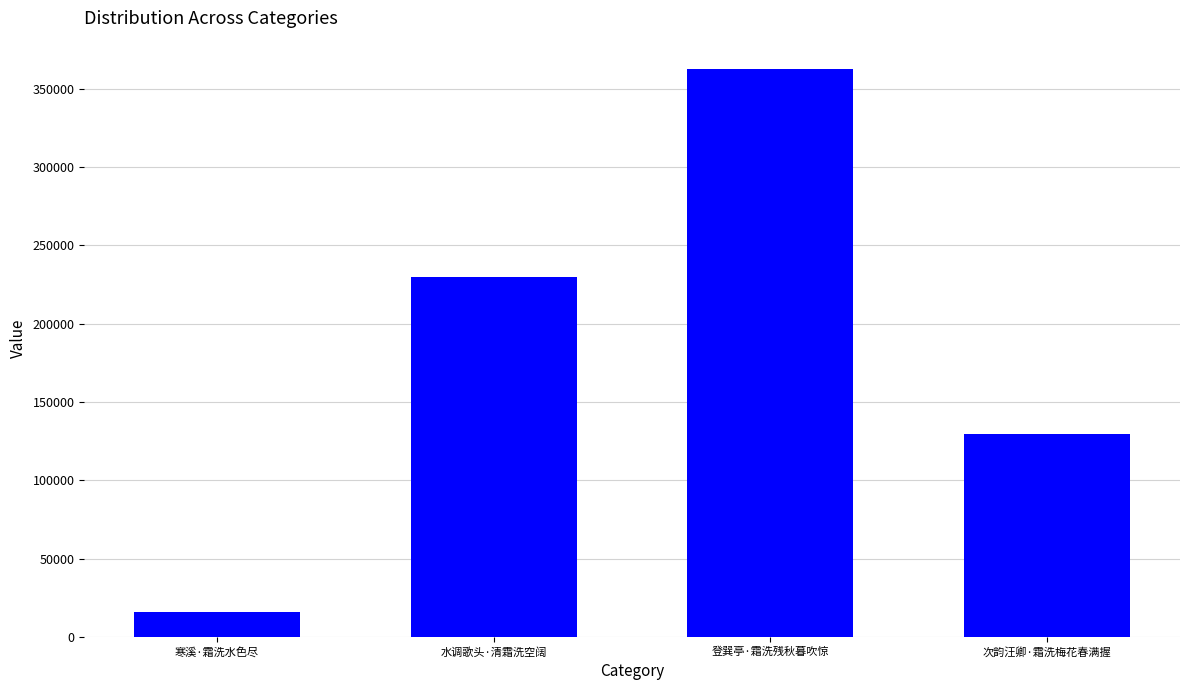

Rank the categories by value from lowest to highest.

寒溪·霜洗水色尽, 次韵汪卿·霜洗梅花春满握, 水调歌头·清霜洗空阔, 登巽亭·霜洗残秋暮吹惊